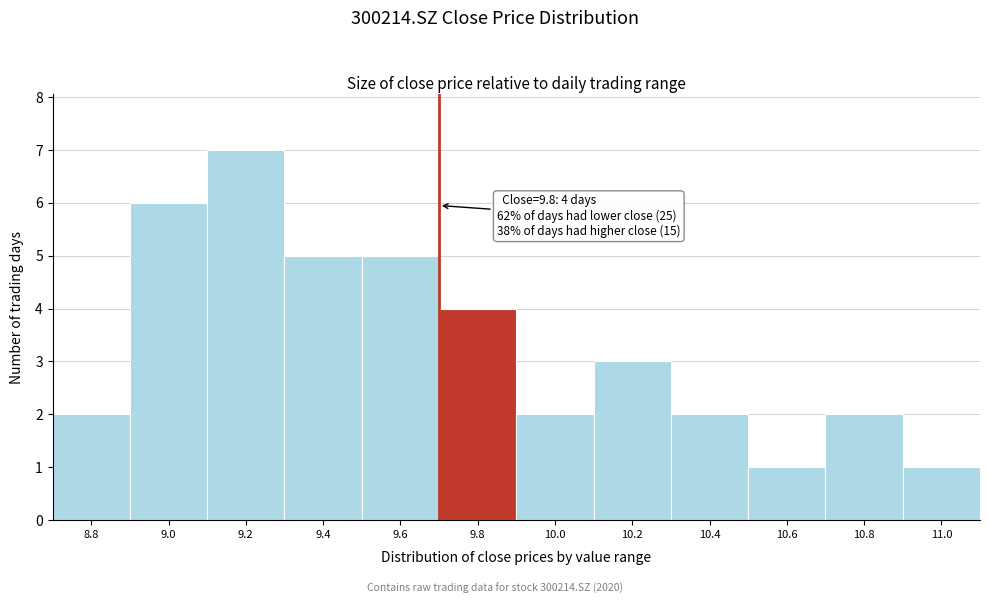

Reading left to right, list all the values displayed in this chart.

8.8=2	9.0=6	9.2=7	9.4=5	9.6=5	9.8=4	10.0=2	10.2=3	10.4=2	10.6=1	10.8=2	11.0=1